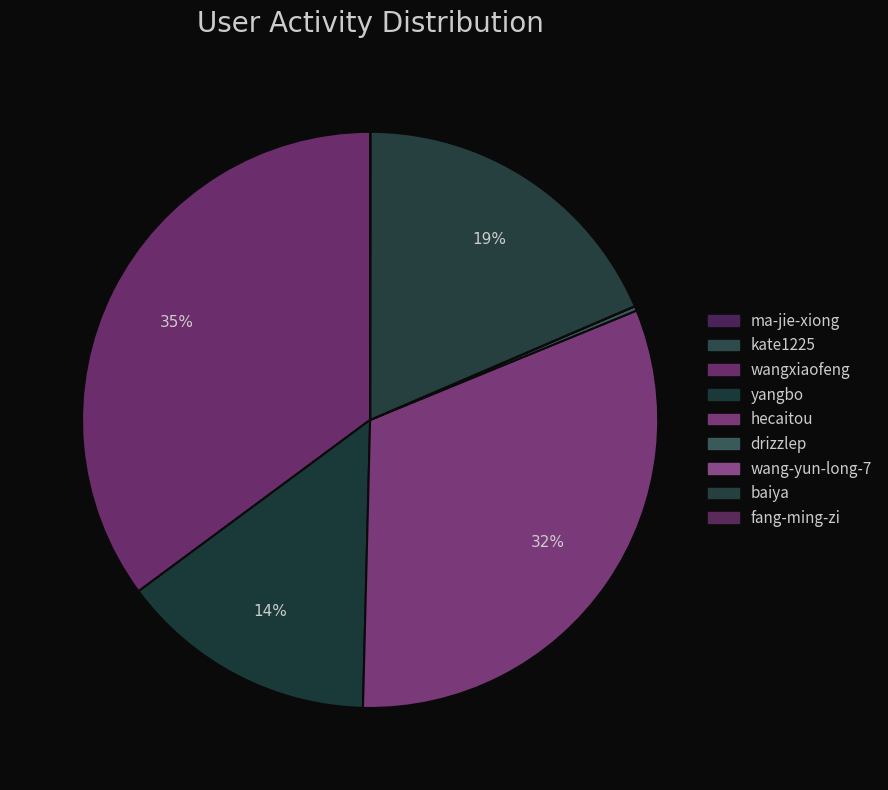

Rank the categories by value from highest to lowest.

wangxiaofeng, hecaitou, baiya, yangbo, drizzlep, fang-ming-zi, wang-yun-long-7, ma-jie-xiong, kate1225